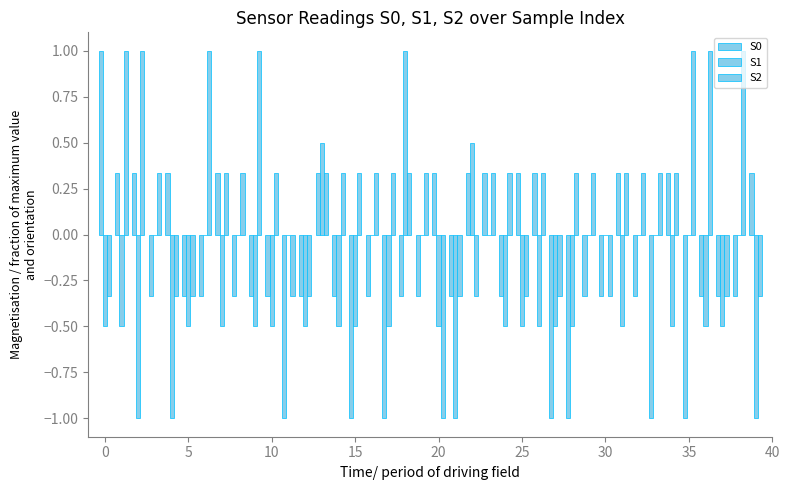

How many groups of bars are there?

40